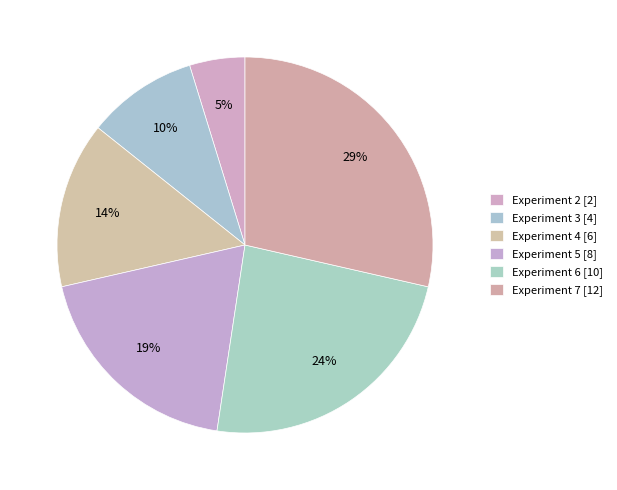

How many segments does this pie chart have?

6